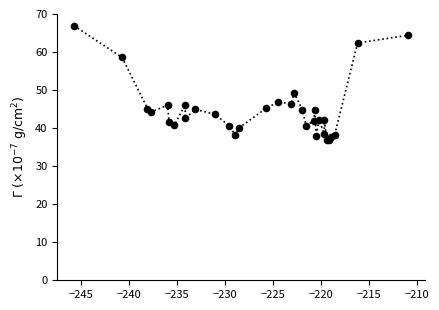

What is the difference between the maximum and minimum values?

30.2